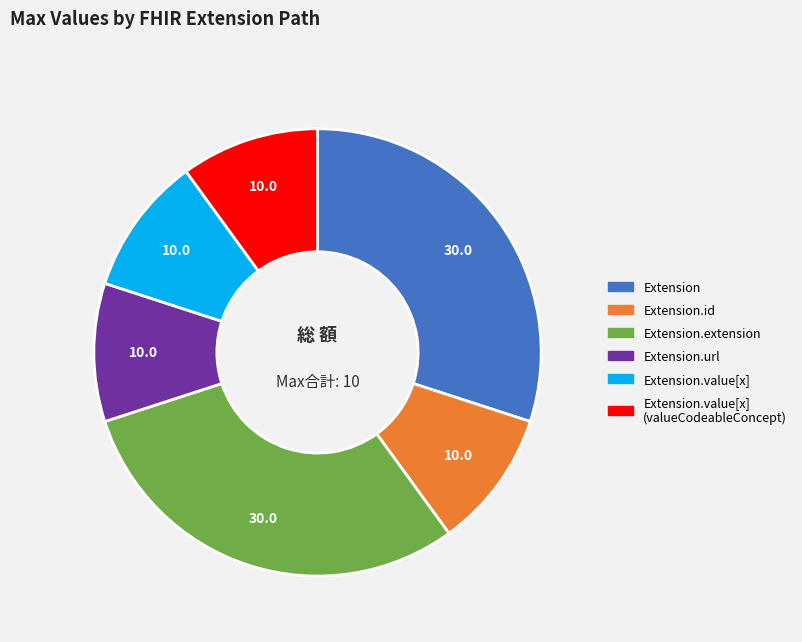

Is there a majority slice in this chart?

No